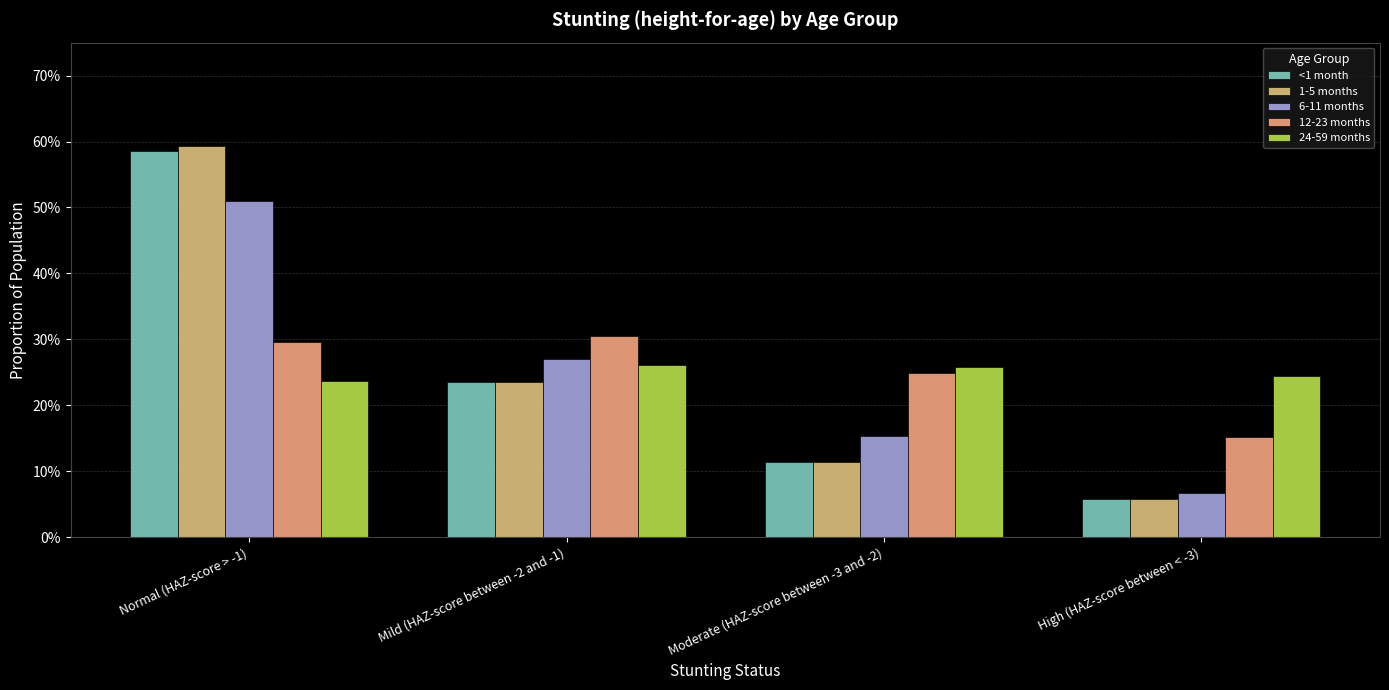

The 6-11 months series shows 0.5 at Normal (HAZ-score > -1). True or false?

True